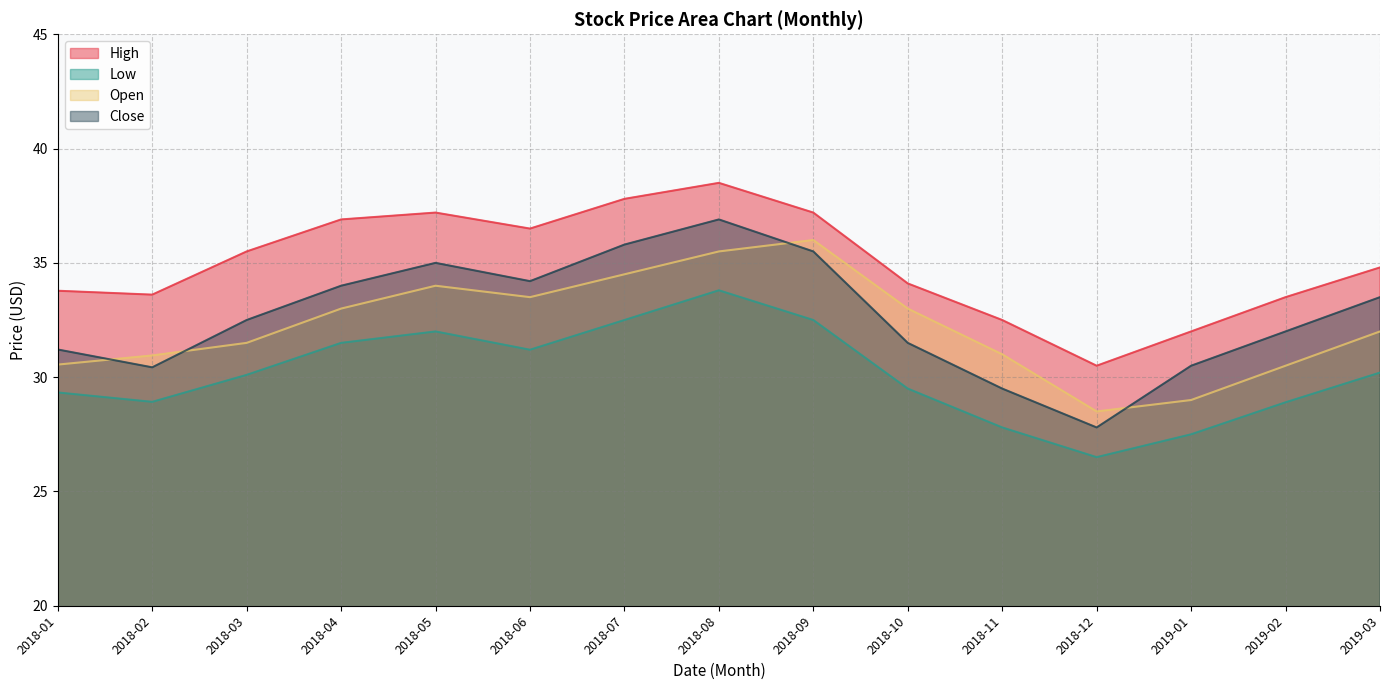

What is the label of the 1st point from the left?

2018-01